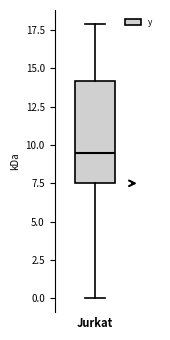

Transcribe this box plot: give where the median line is, the range the box spans, and where the two whiskers end, as read against the y-axis. The values are not printed on the chart, so give them approximately, as read against the axis.

median 9.5, box 7.5 to 14.0, whiskers 0.0 to 18.0